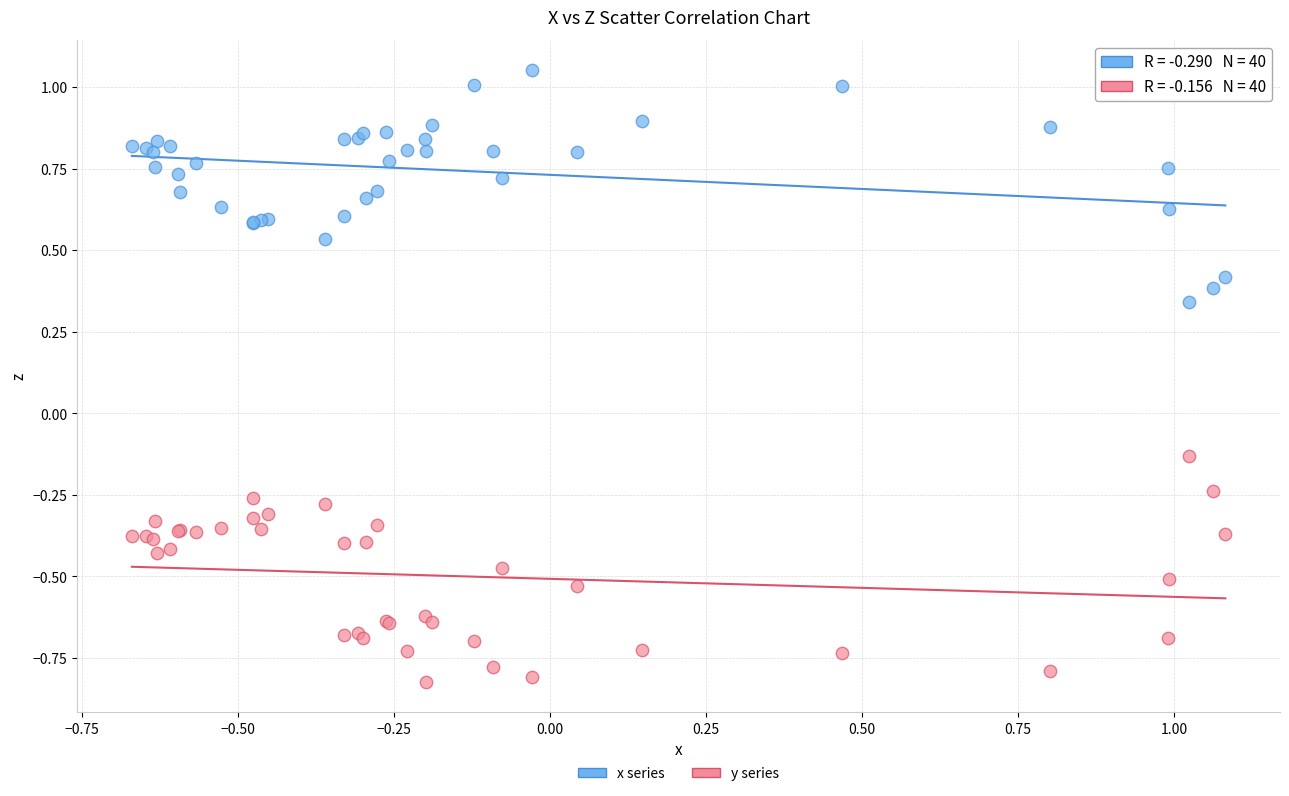

Which series reaches the minimum Y coordinate?

y series